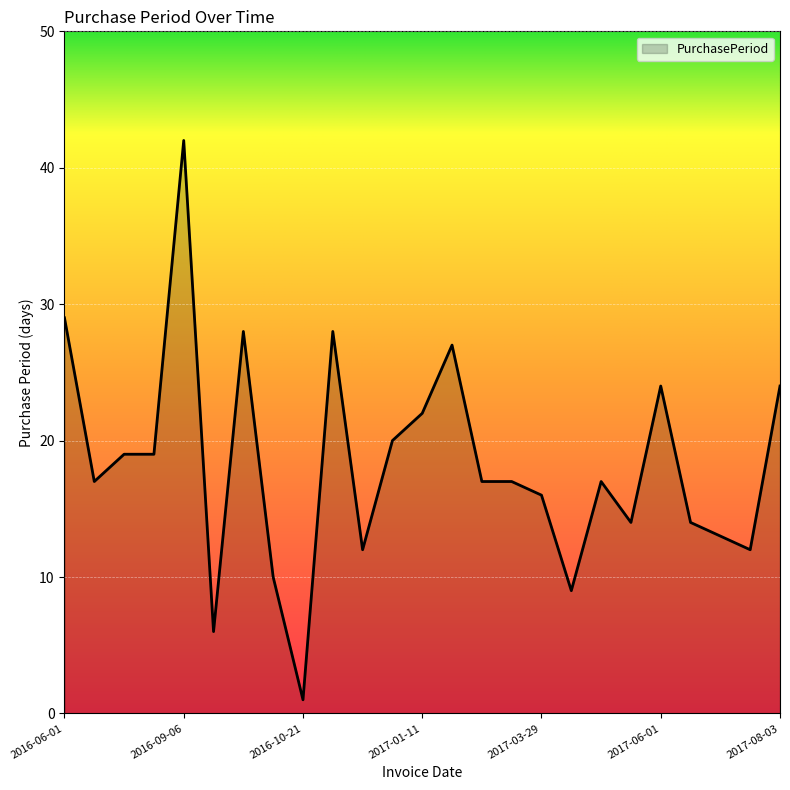

What is the difference between the maximum and minimum values?

41